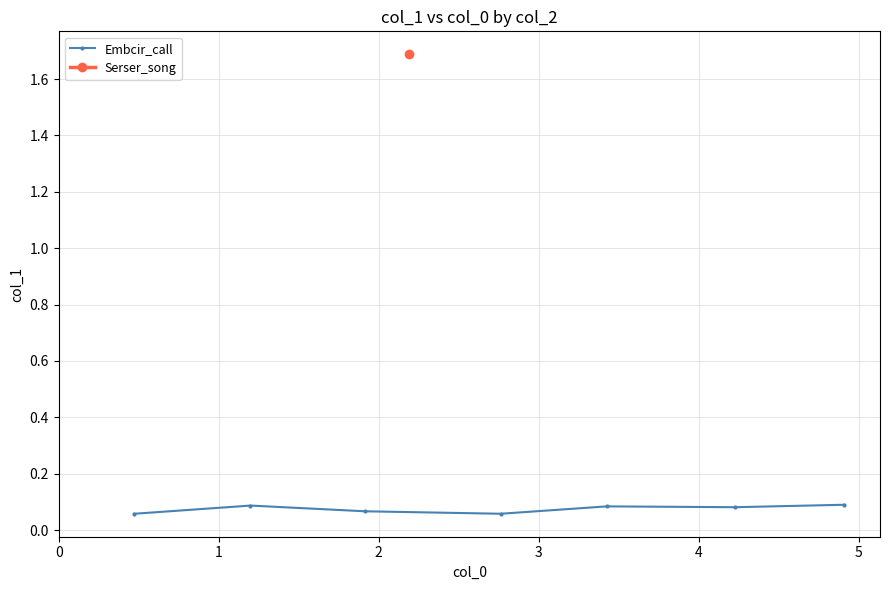

What is the sum of all values?

0.5